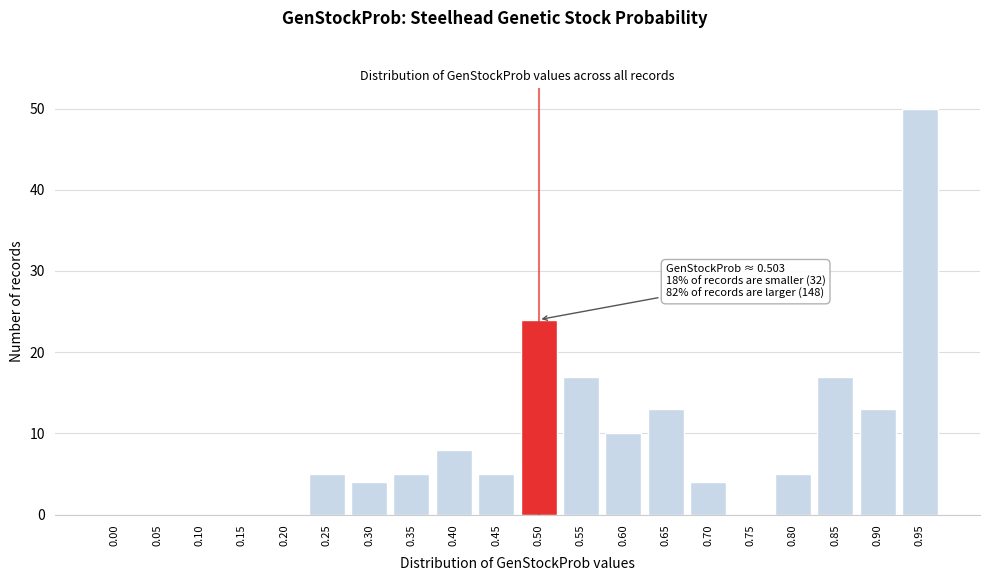

Reading right to left, transcribe all the data shown in this chart.

0.95=50	0.90=13	0.85=17	0.80=5	0.75=0	0.70=4	0.65=13	0.60=10	0.55=17	0.50=24	0.45=5	0.40=8	0.35=5	0.30=4	0.25=5	0.20=0	0.15=0	0.10=0	0.05=0	0.00=0